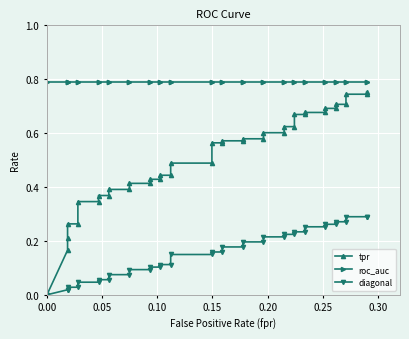

Reading left to right, list all the values displayed in this chart.

tpr: 0.0	0.2	0.2	0.3	0.3	0.3	0.3	0.4	0.4	0.4	0.4	0.4	0.4	0.4	0.4	0.4	0.4	0.5	0.5	0.6	0.6	0.6	0.6	0.6	0.6	0.6	0.6	0.6	0.6	0.7	0.7	0.7	0.7	0.7	0.7	0.7	0.7	0.7	0.7	0.8
roc_auc: 0.8	0.8	0.8	0.8	0.8	0.8	0.8	0.8	0.8	0.8	0.8	0.8	0.8	0.8	0.8	0.8	0.8	0.8	0.8	0.8	0.8	0.8	0.8	0.8	0.8	0.8	0.8	0.8	0.8	0.8	0.8	0.8	0.8	0.8	0.8	0.8	0.8	0.8	0.8	0.8
diagonal: 0.0	0.0	0.0	0.0	0.0	0.0	0.0	0.1	0.1	0.1	0.1	0.1	0.1	0.1	0.1	0.1	0.1	0.1	0.1	0.2	0.2	0.2	0.2	0.2	0.2	0.2	0.2	0.2	0.2	0.2	0.2	0.3	0.3	0.3	0.3	0.3	0.3	0.3	0.3	0.3